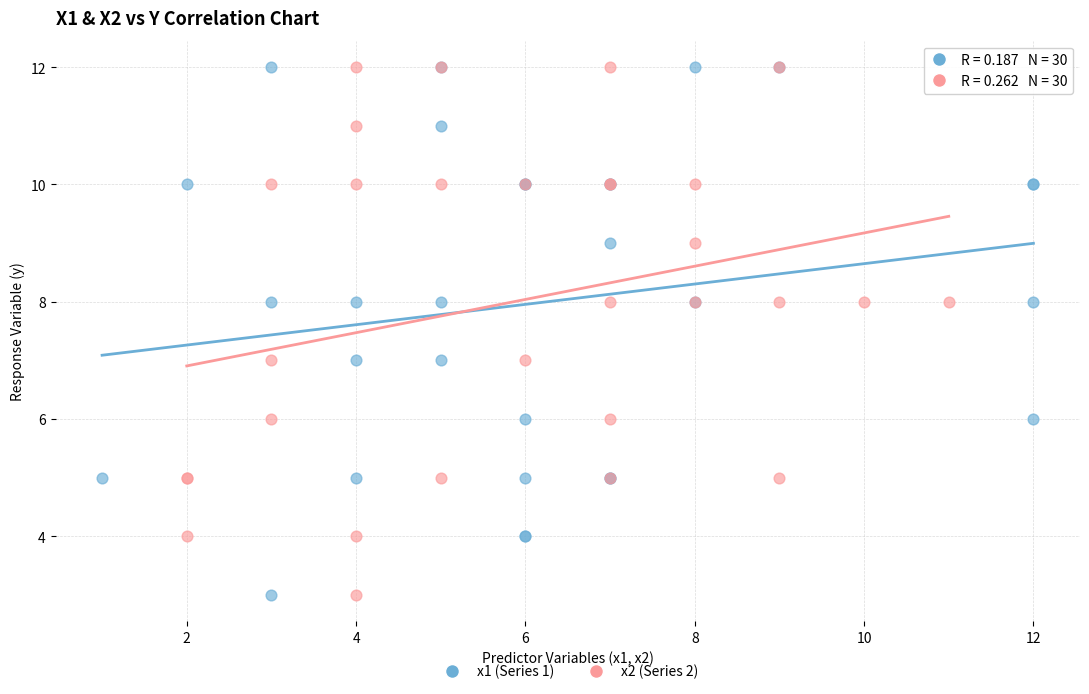

What are all the series names shown in the legend?

x1 (Series 1), x2 (Series 2)